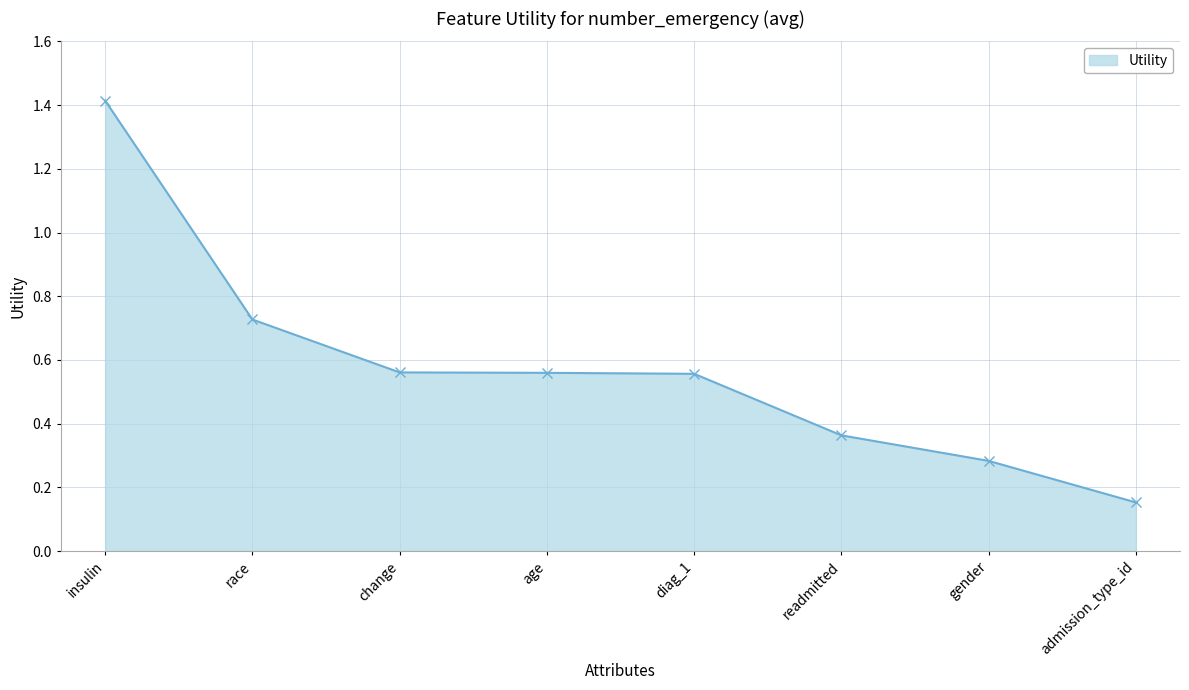

Where is the data nearest to the value 0?

admission_type_id